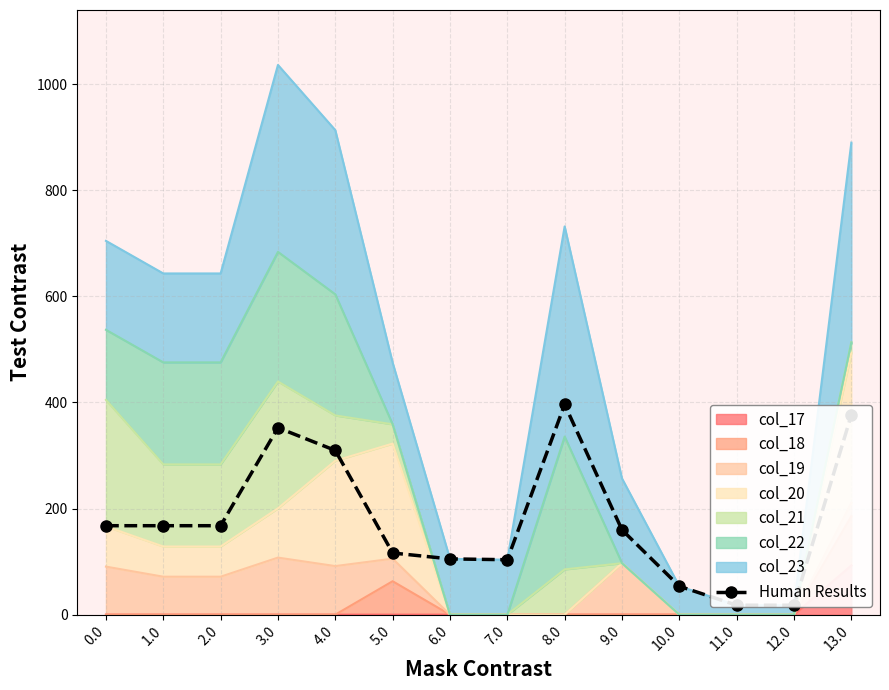

Reading left to right, transcribe all the data shown in this chart.

167.6	167.6	167.6	352.3	309.5	116.2	105.1	103.5	396.2	159.8	53.5	17.8	17.8	376.5